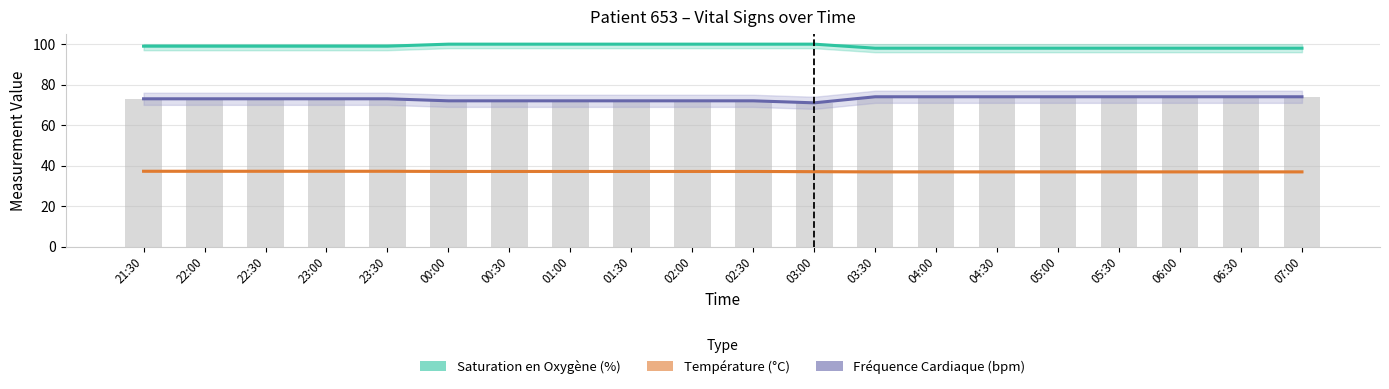

What is the label of the 18th bar from the right?

22:30